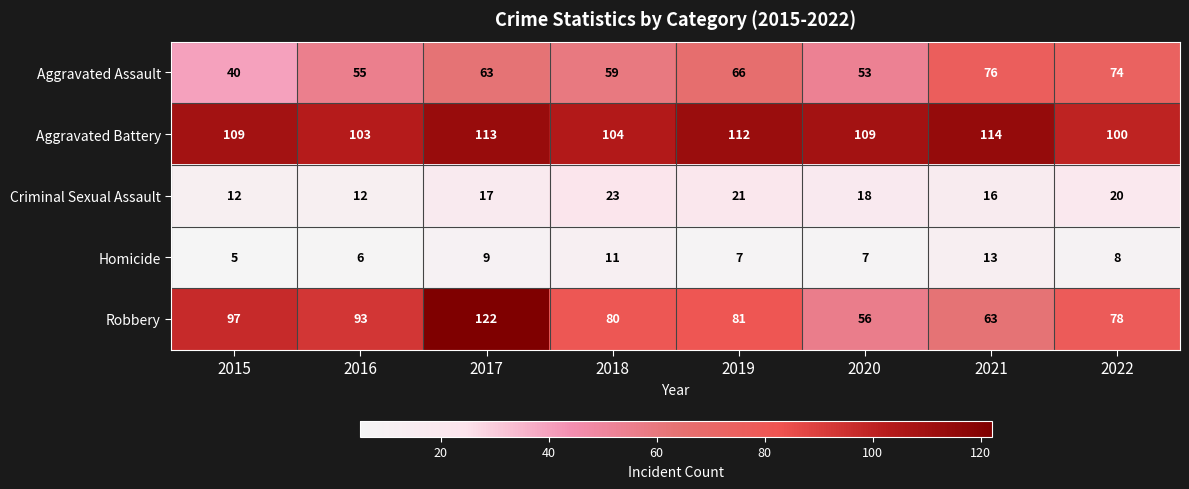

Which category has the lowest value in the Aggravated Battery series?

2022